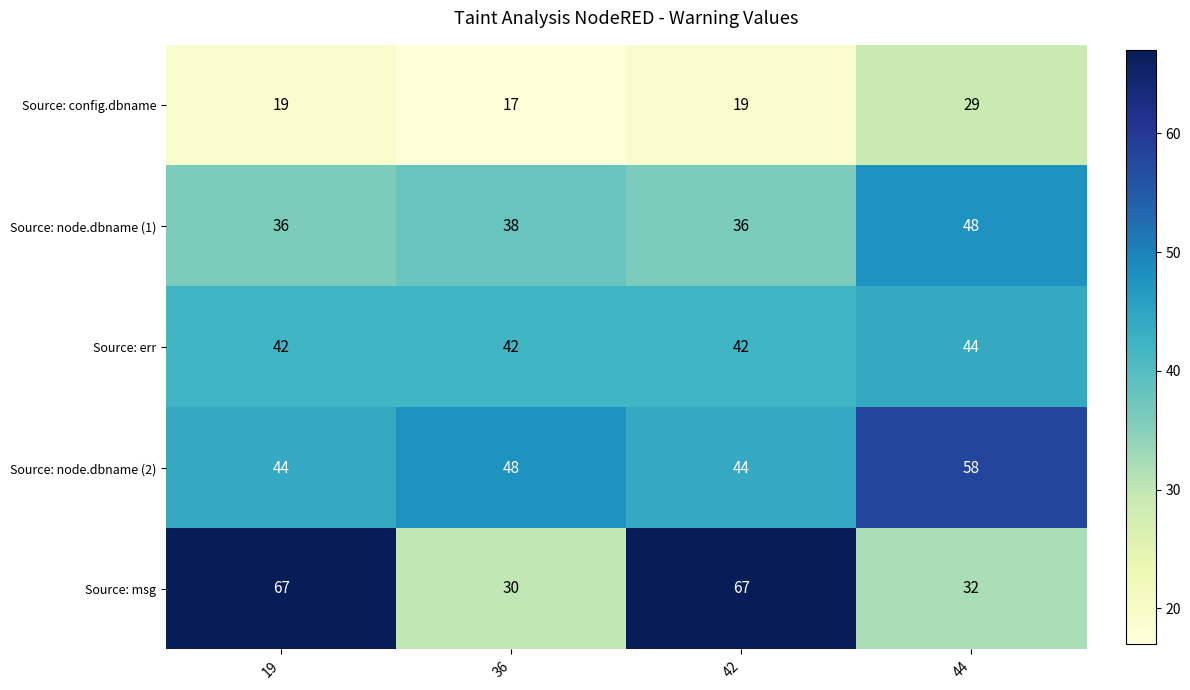

Which series changed the most between 36 and 44?

Source: config.dbname